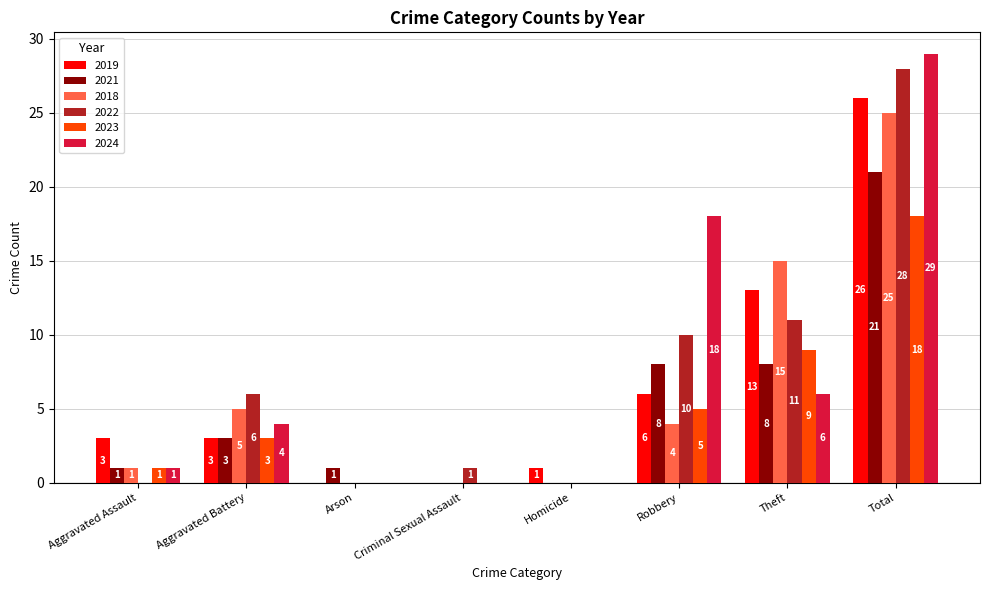

What is the sum of the 2019 values at Arson and Aggravated Assault?

3